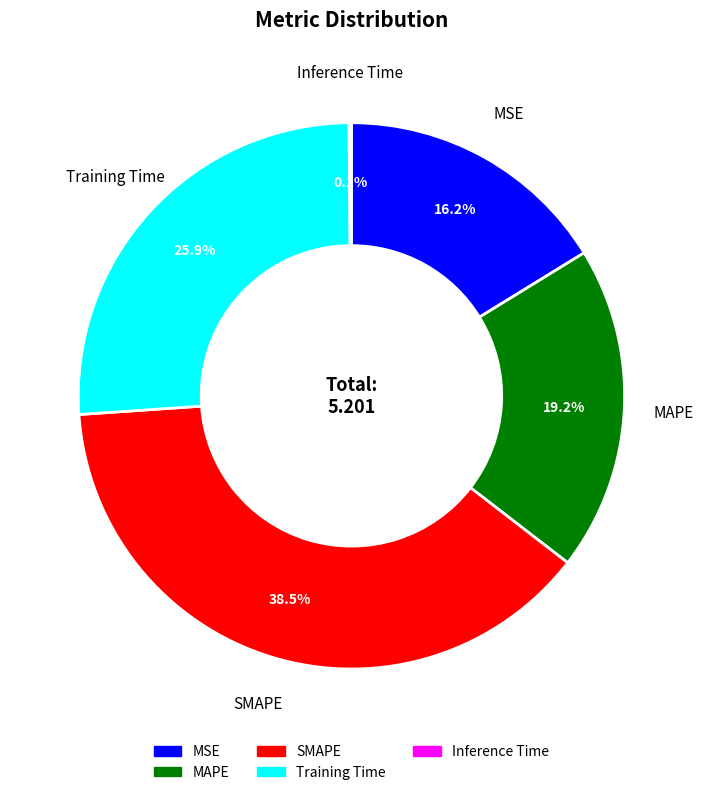

Which slice is the largest?

SMAPE